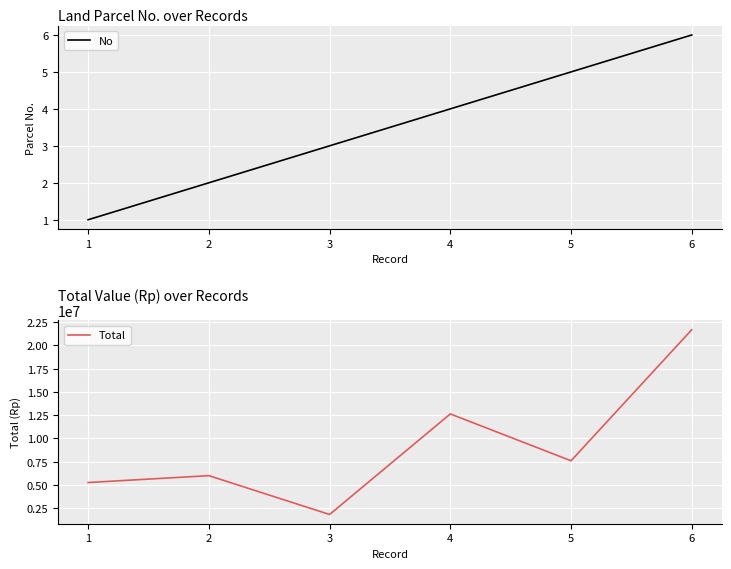

Reading right to left, list all the values displayed in this chart.

No: 6=6	5=5	4=4	3=3	2=2	1=1
Total: 6=21697000	5=7600000	4=12640000	3=1824000	2=6000000	1=5260000